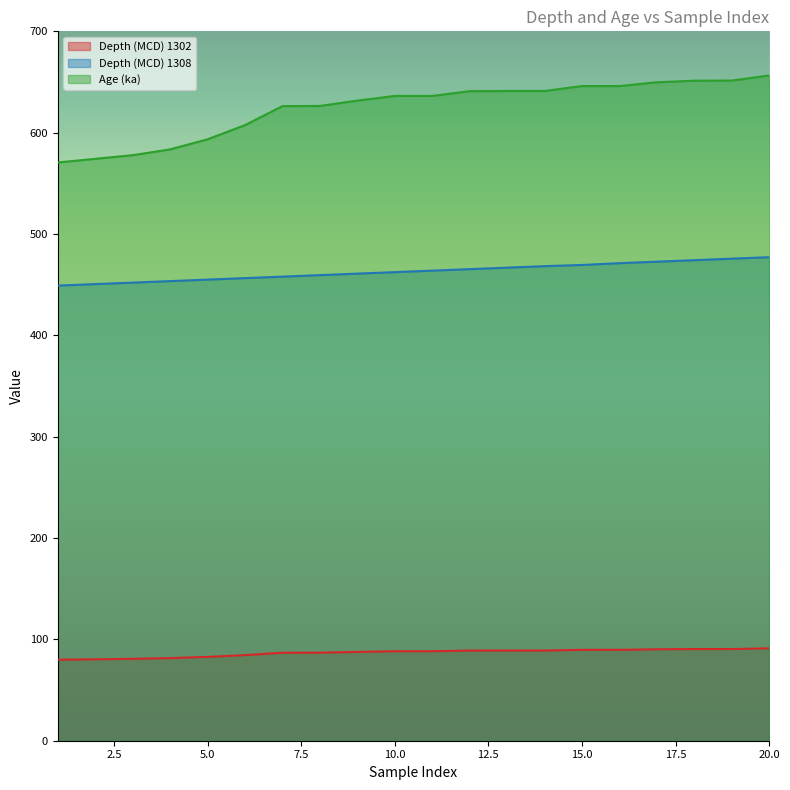

How many values in the Depth (MCD) 1302 series are below 88?

9